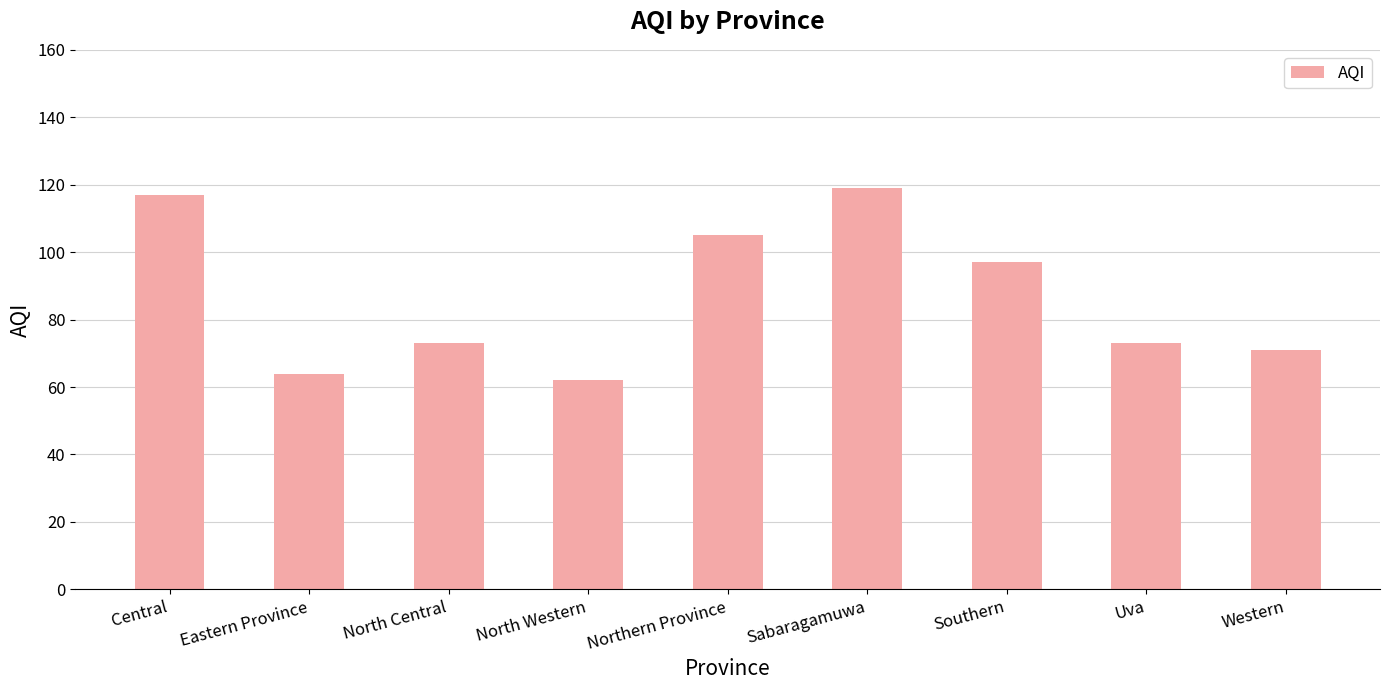

What is the average value?

87